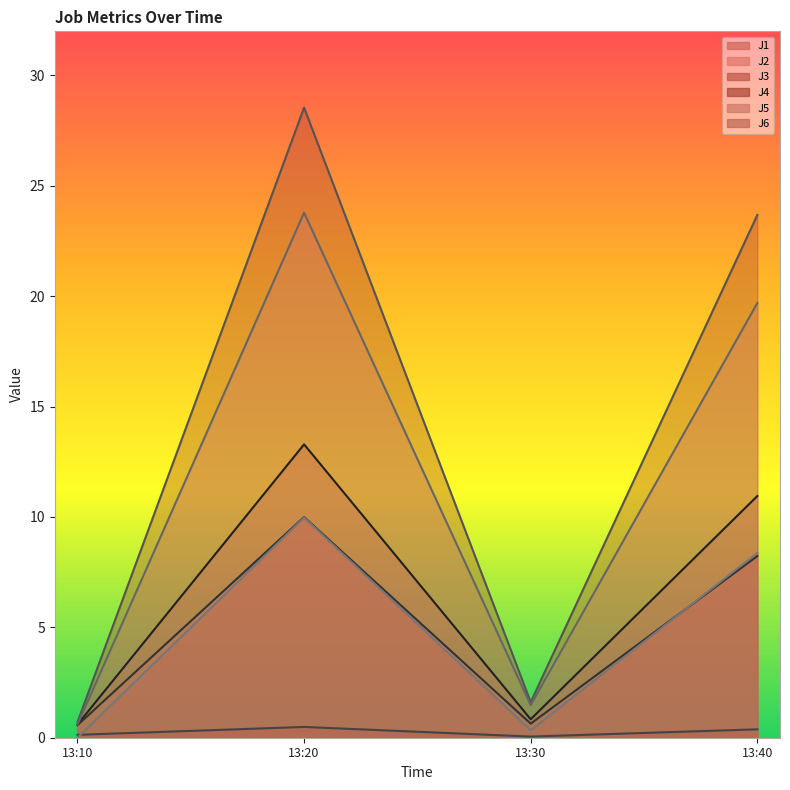

What is the difference between the maximum and second lowest values in the J5 series?

22.3